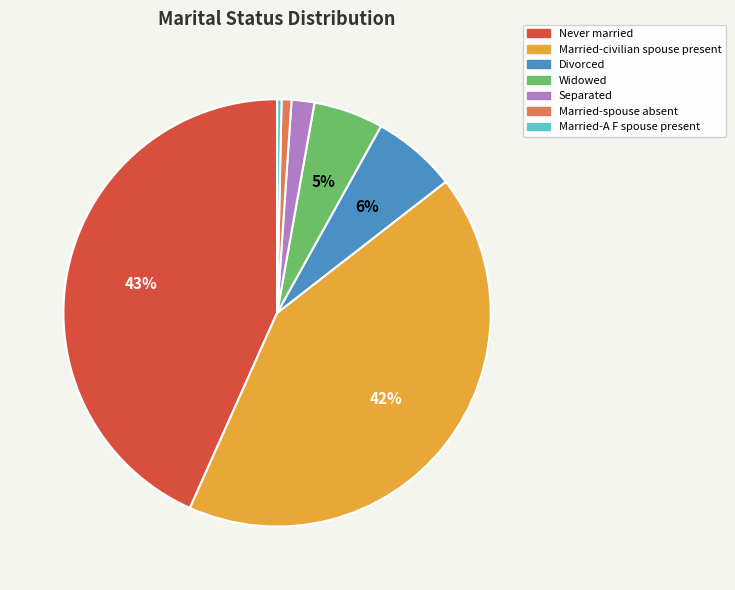

Count the number of slices in the pie.

7